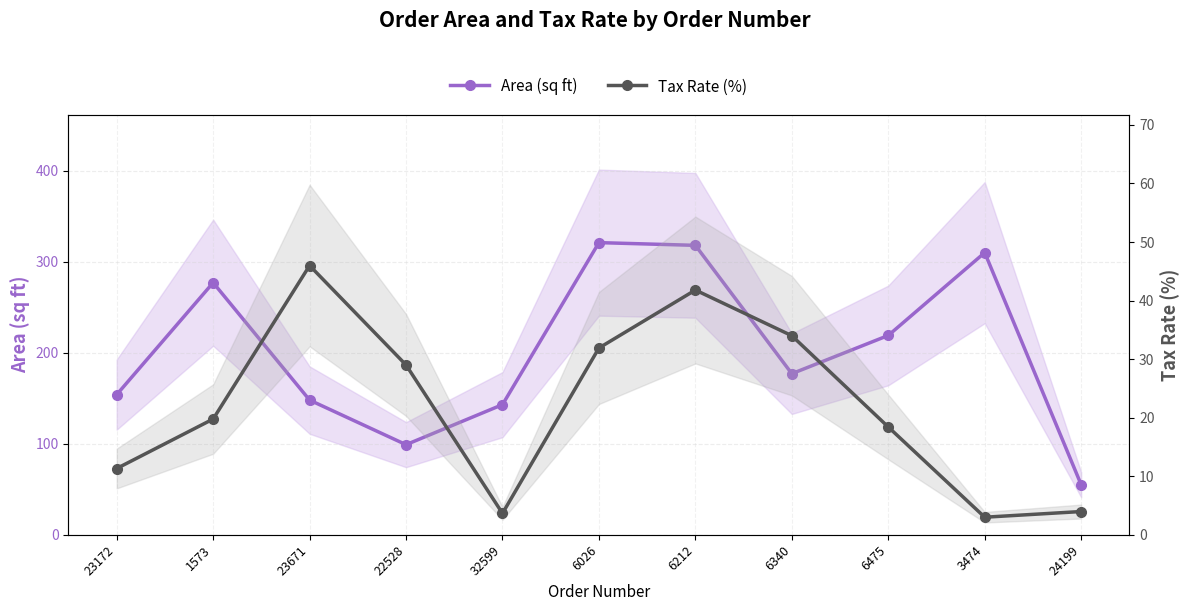

What are all the series names shown in the legend?

Area (sq ft), Tax Rate (%)